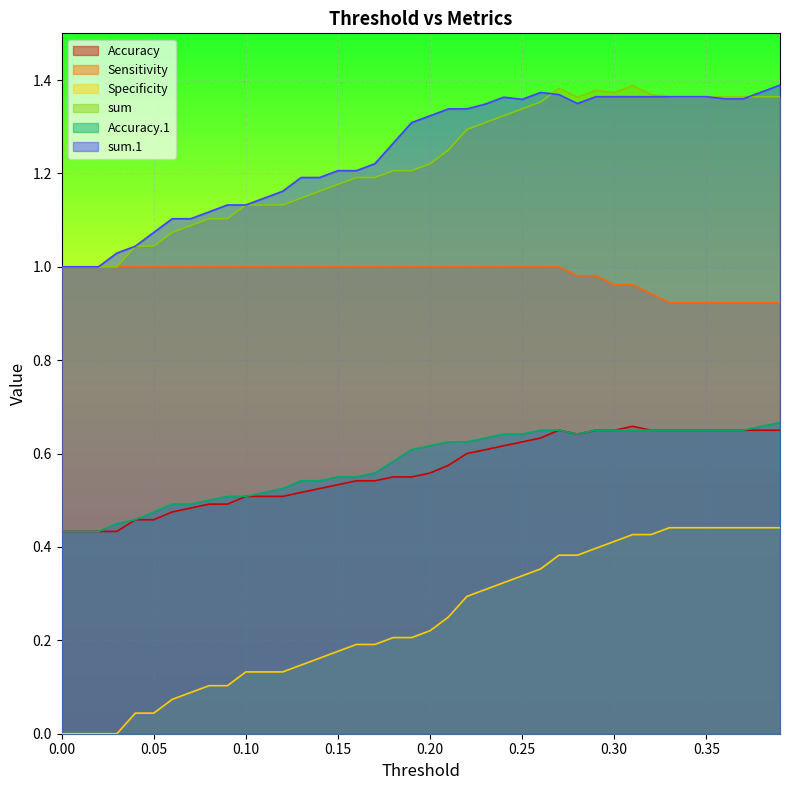

True or false: sum has a value of 1.8 at 0.32.

False